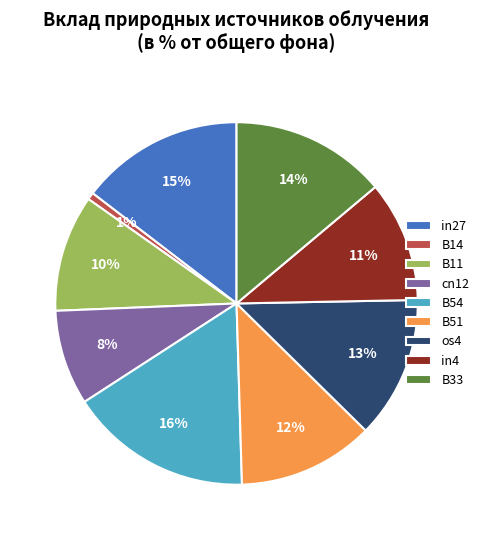

The os4 slice represents 13% of the pie. True or false?

True